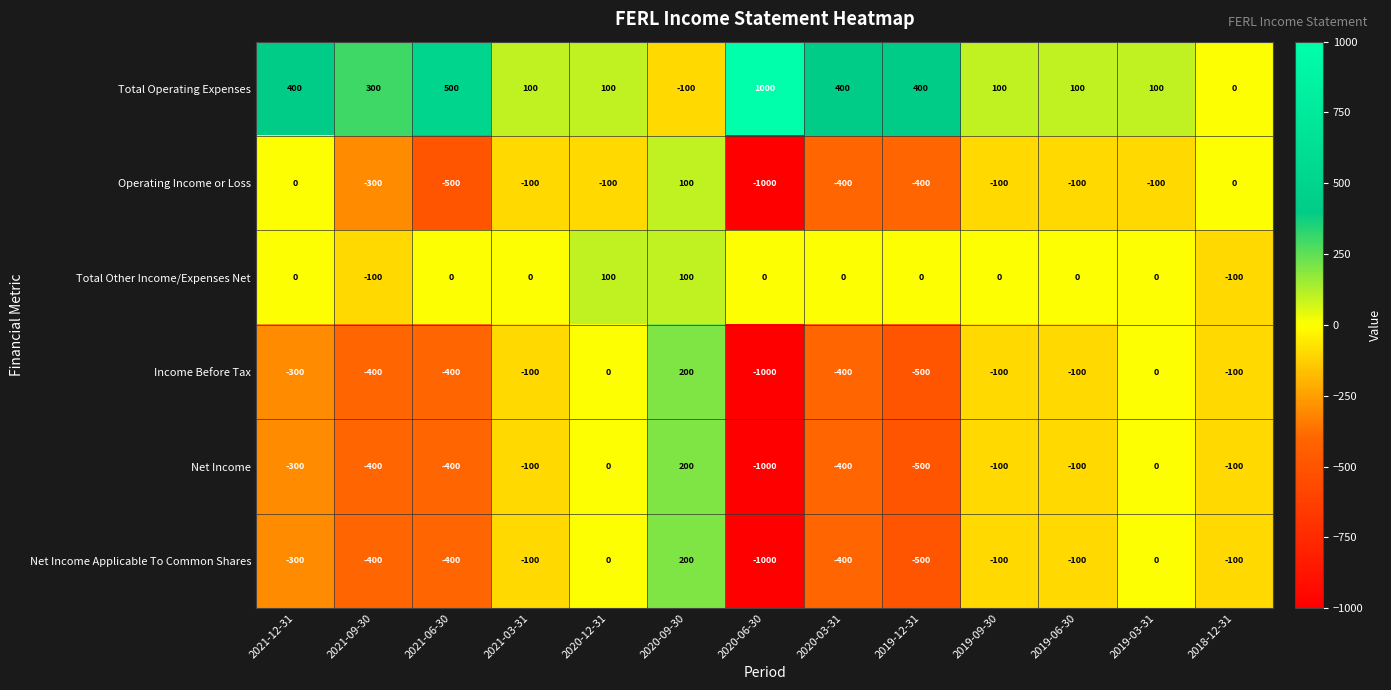

Where is Operating Income or Loss nearest to the value -450?

2021-06-30